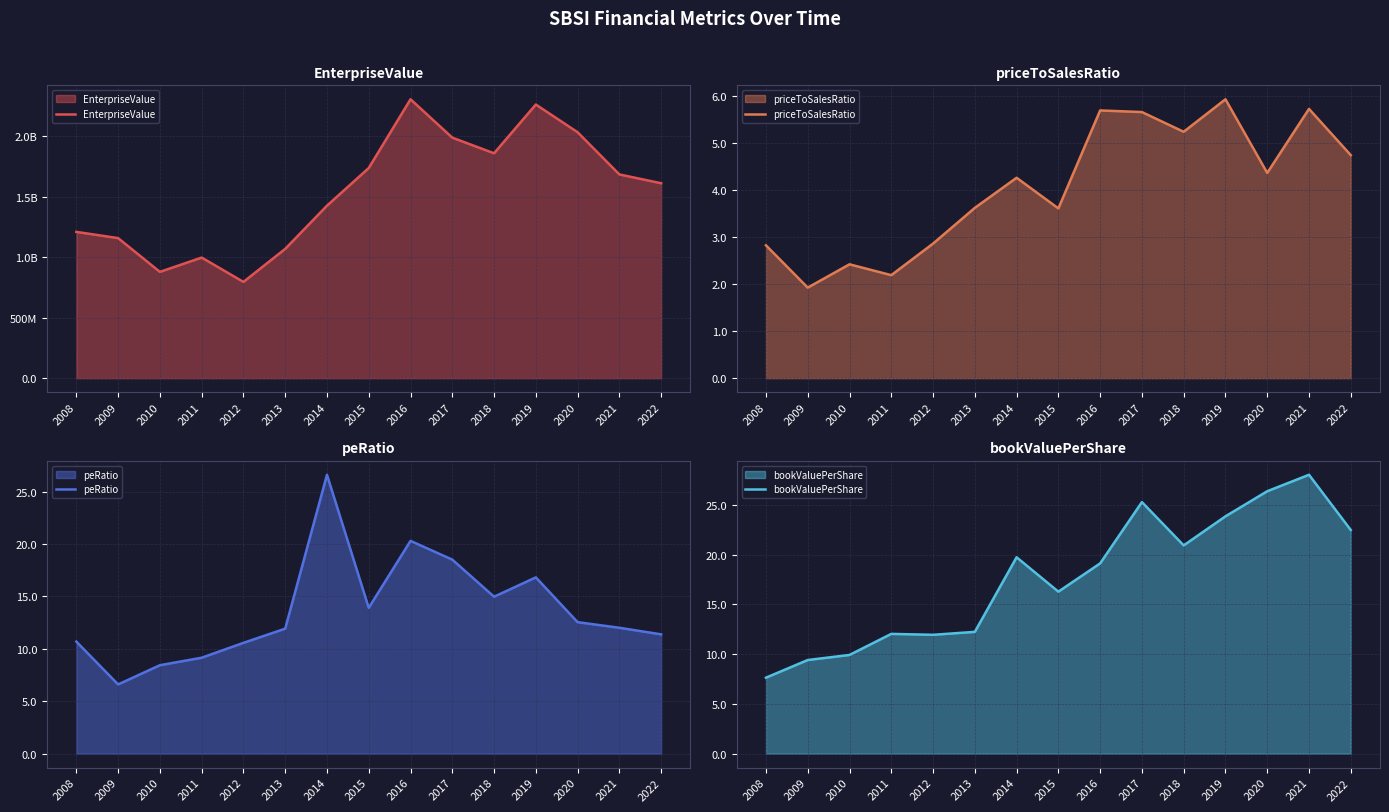

True or false: EnterpriseValue has more than 2 points higher than both neighbors.

True